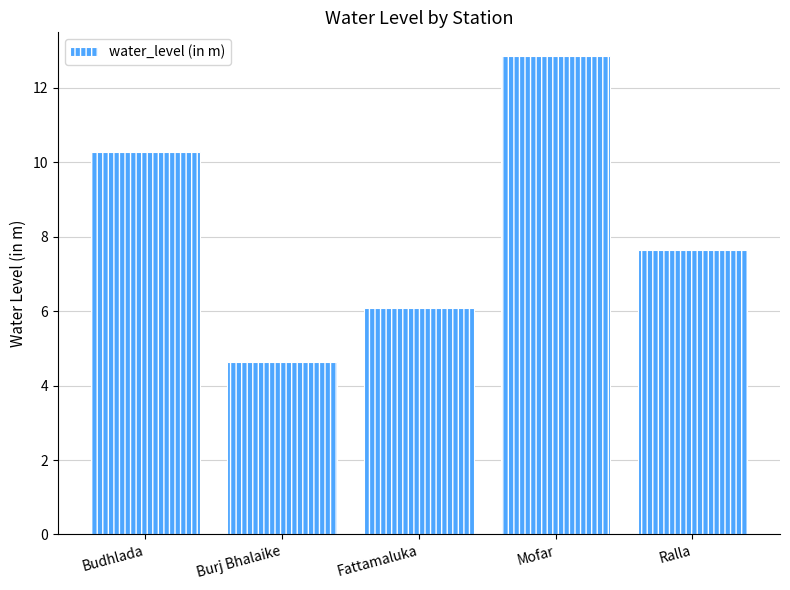

Does the chart contain stacked bars?

No